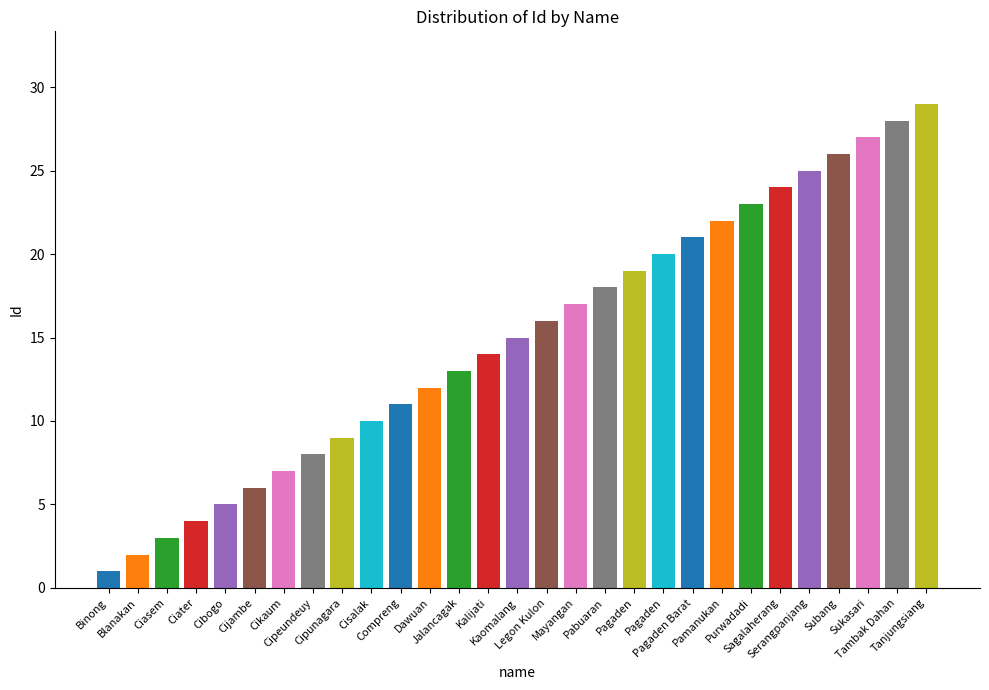

Between Cibogo and Blanakan, which is larger?

Cibogo